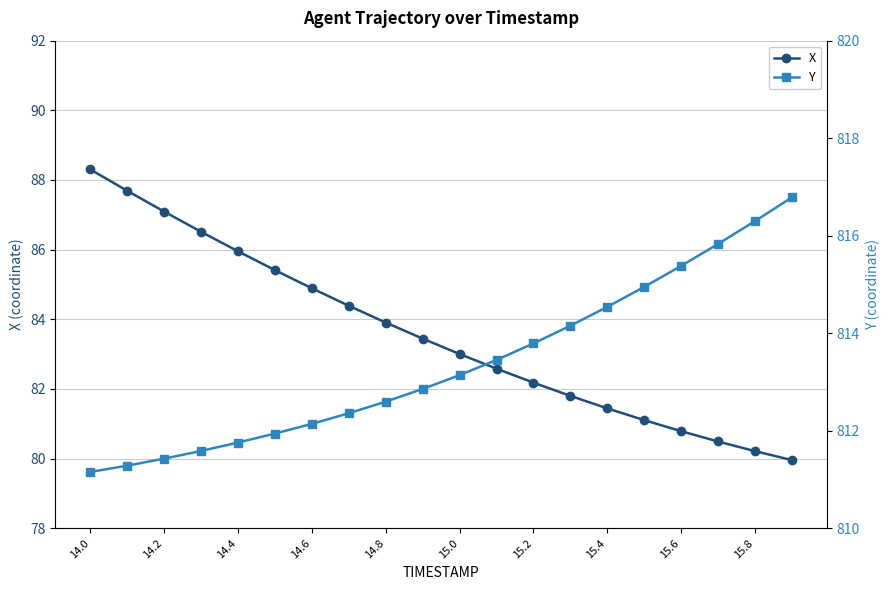

What is the value of the Y point at the 3rd from the left?

811.4